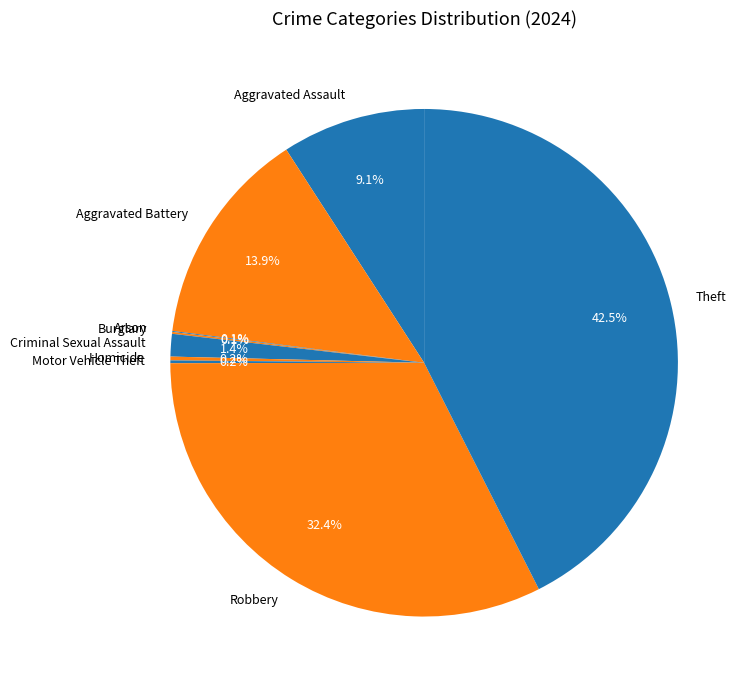

To the nearest percent, what portion does Criminal Sexual Assault represent?

1%